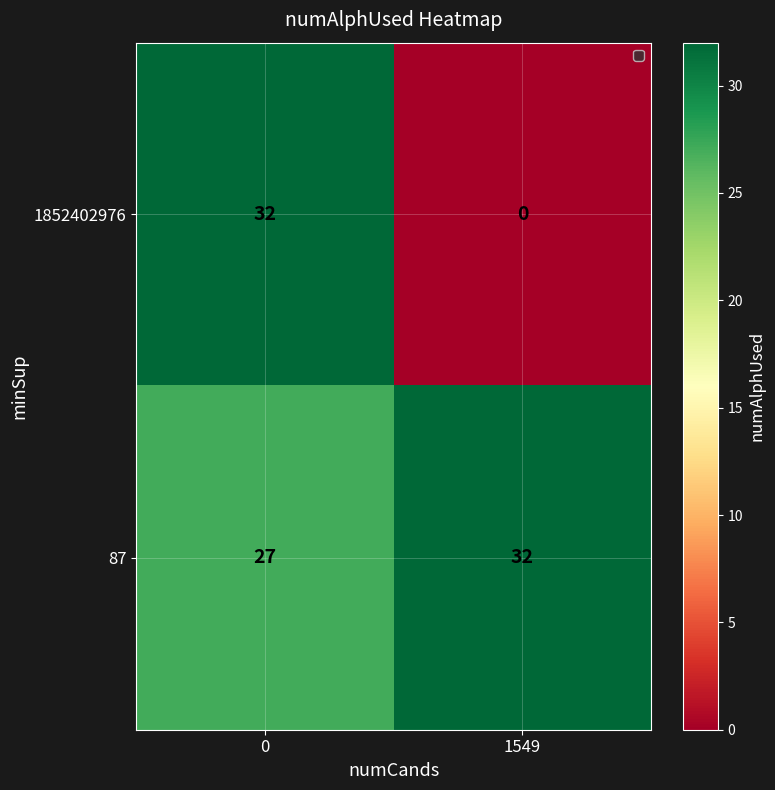

How many distinct data groups are displayed?

2